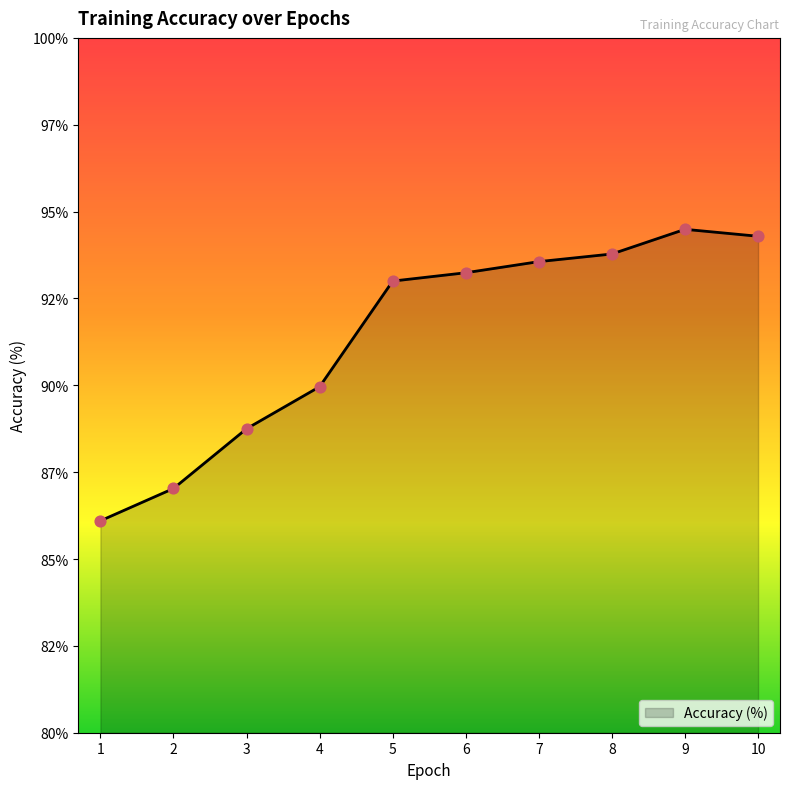

What is the change in value from 1 to 5?

+6.9